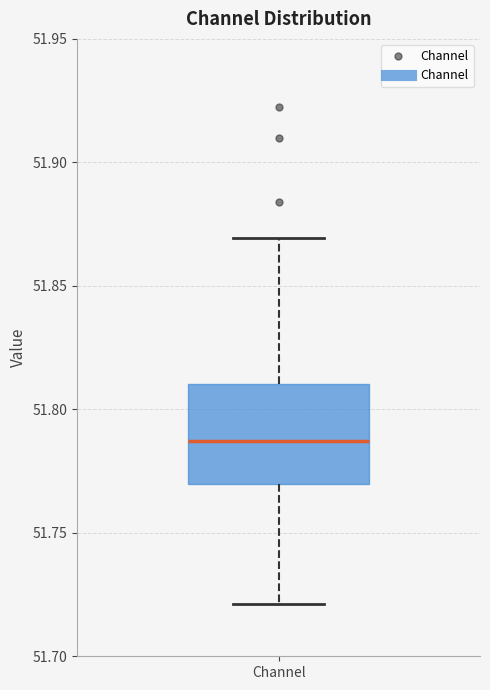

Read this box plot against the y-axis: the position of the median line, the range covered by the box, and the ends of both whiskers. The values are not printed on the chart, so give them approximately, as read against the axis.

median 51.785, box 51.770 to 51.810, whiskers 51.720 to 51.870